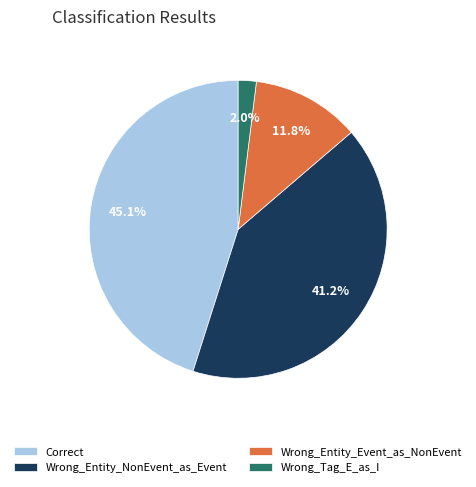

Count the number of slices in the pie.

4